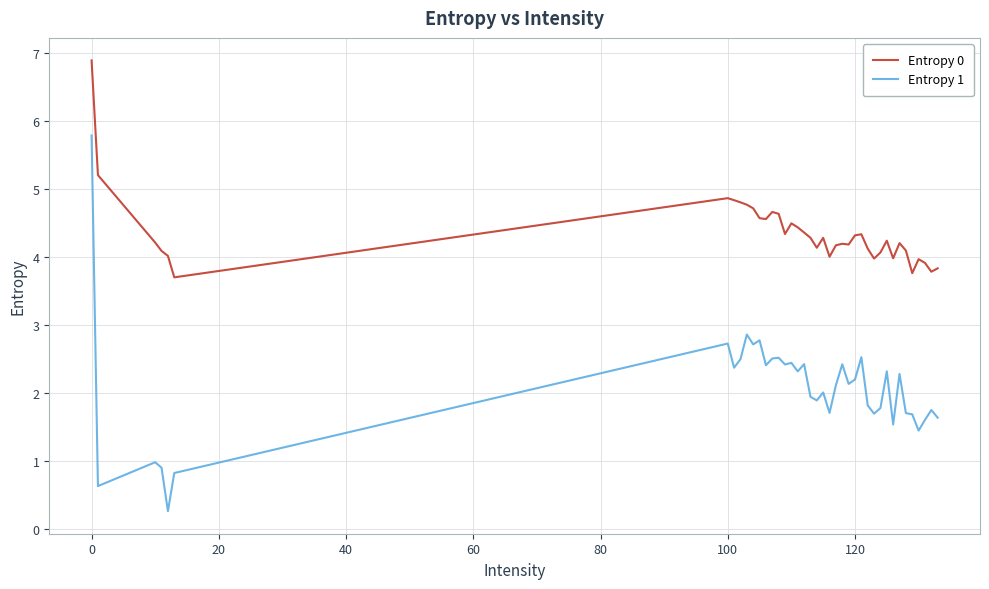

Which series has the widest spread of values?

Entropy 1